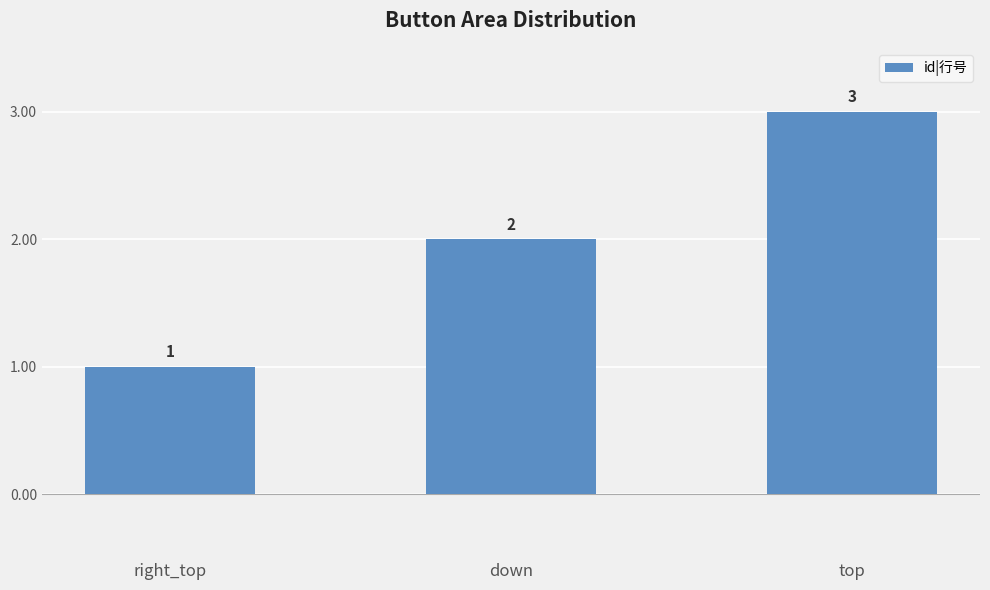

List the labels in order of value, smallest first.

right_top, down, top